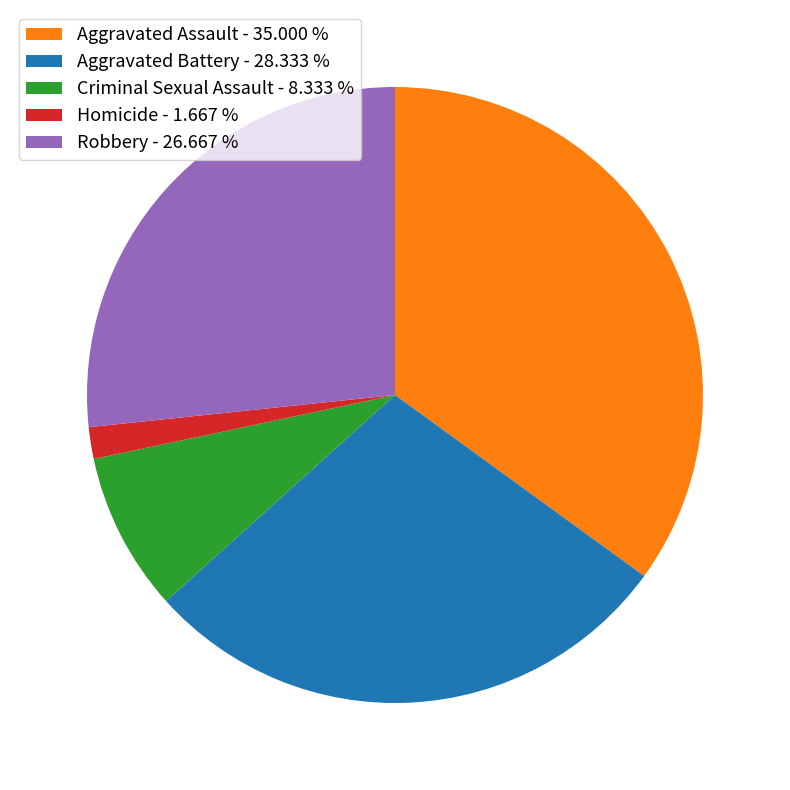

What is the ratio of the value at Aggravated Assault - 35.000 % to the value at Robbery - 26.667 %?

1.3